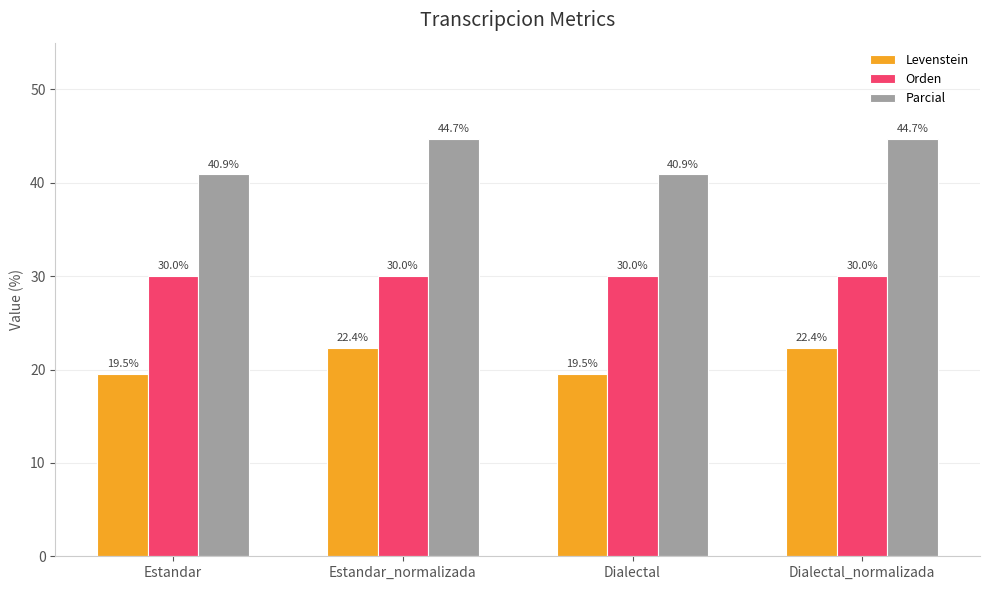

Which series has the largest range (max minus min)?

Parcial